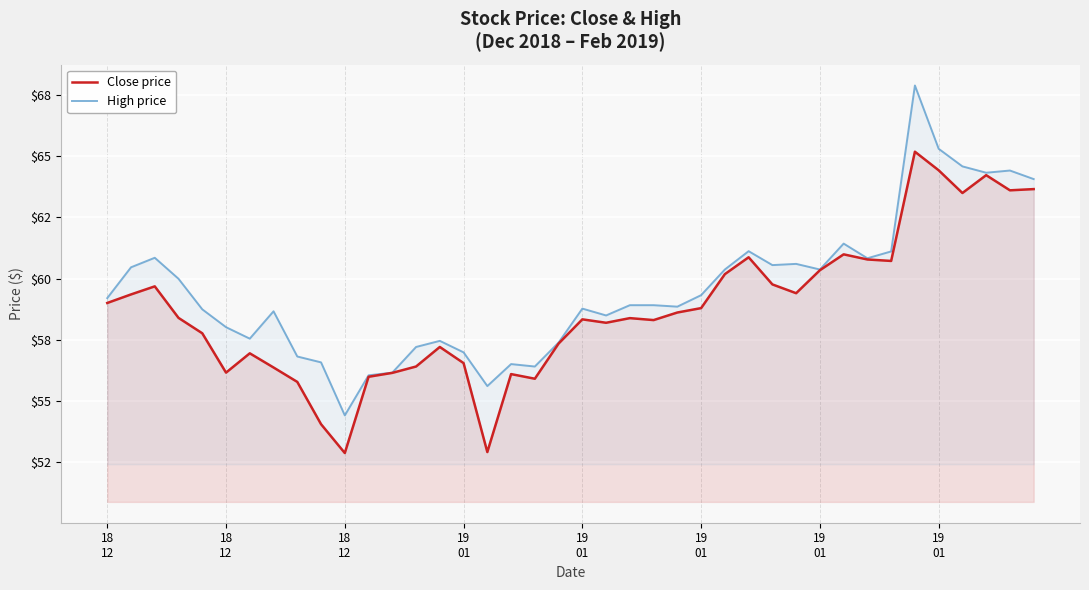

What is the total value across all series at 19 01?

113.5